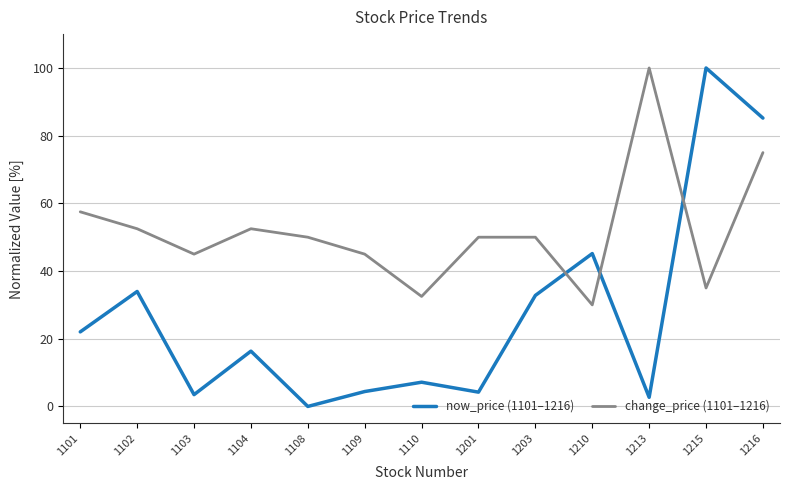

Which series has the largest total across all categories?

change_price (1101–1216)